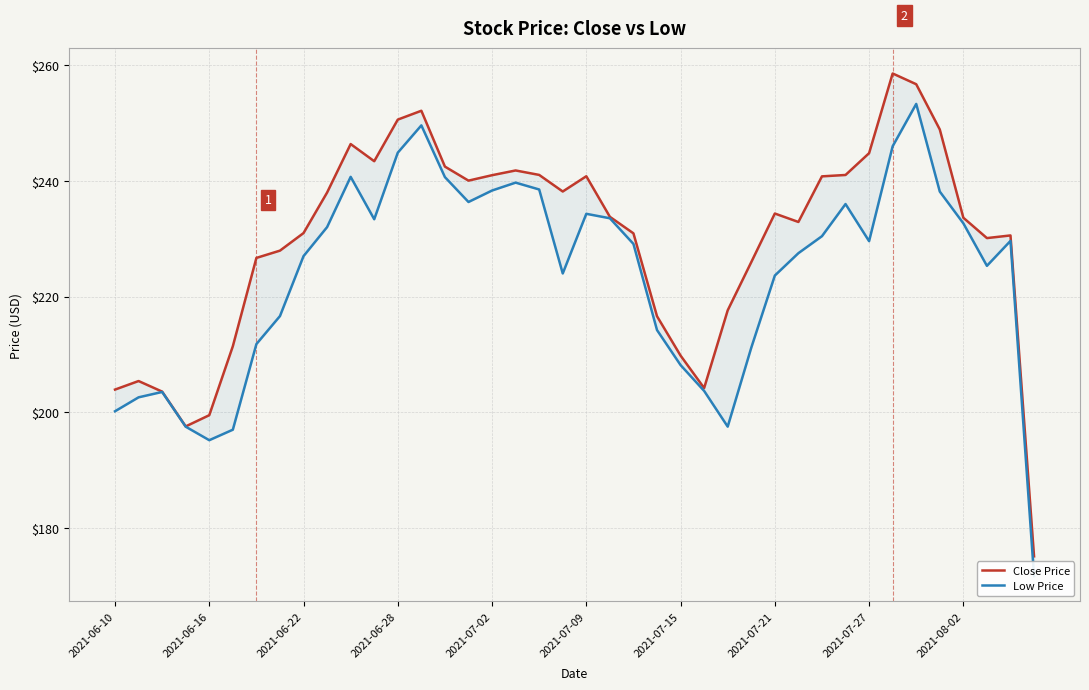

What are all the series names shown in the legend?

Close Price, Low Price